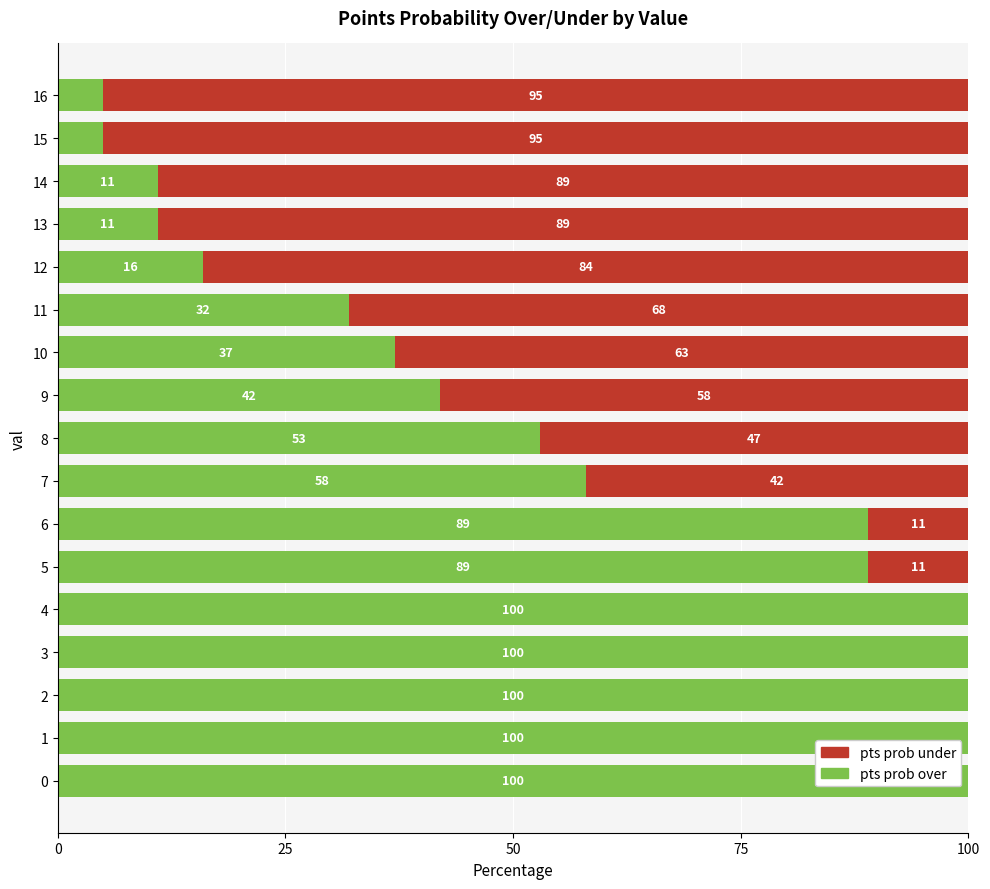

What is the total value across all series at 15?

100